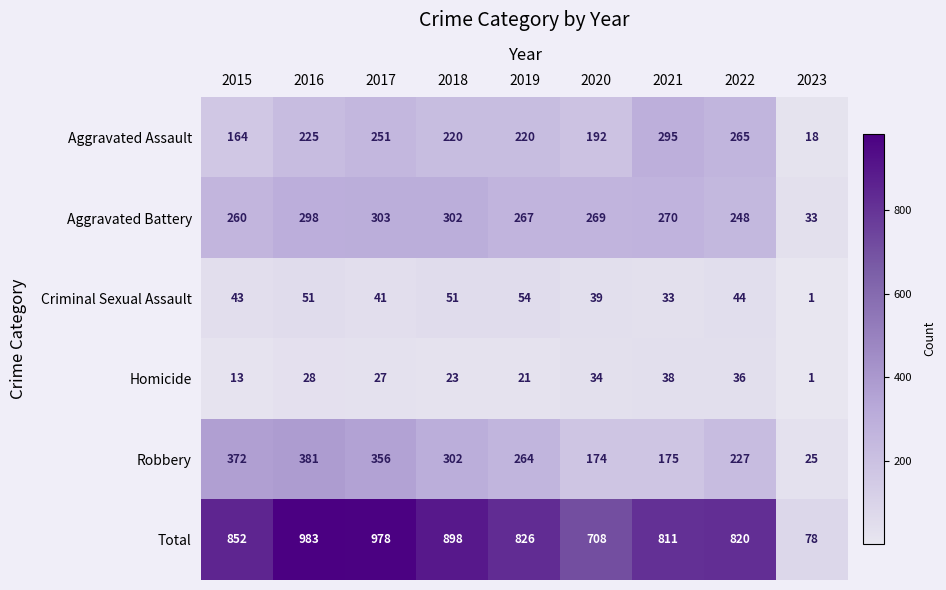

What is the sum of the Aggravated Battery values at 2018 and 2021?

572